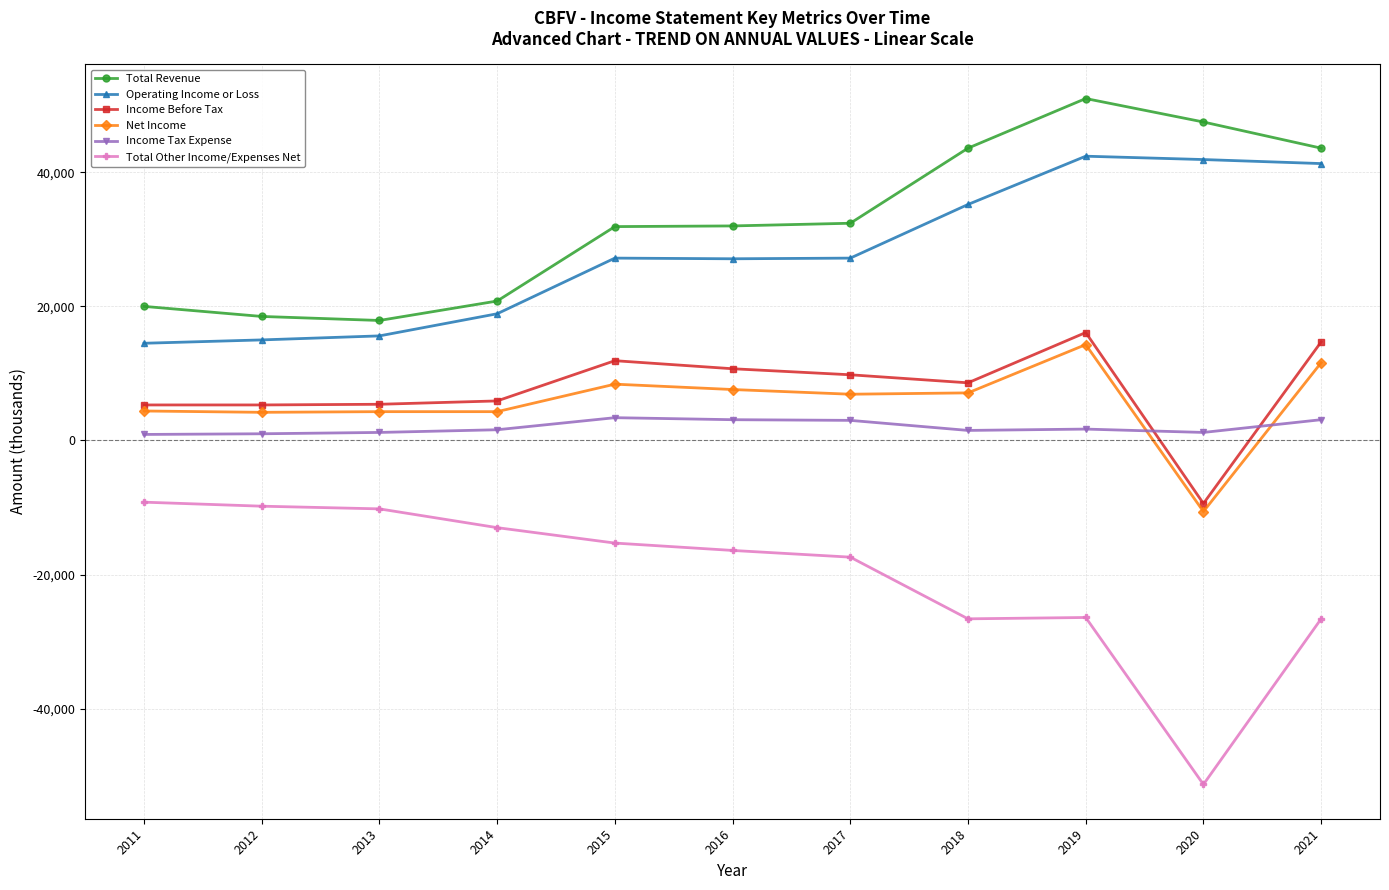

True or false: Total Revenue has a value of 43600 at 2018.

True